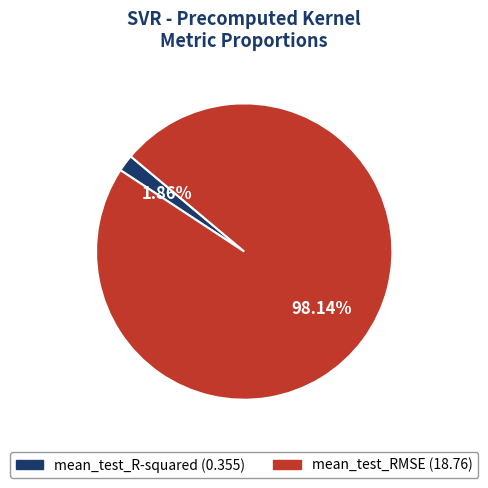

Between mean_test_R-squared and mean_test_RMSE, which is larger?

mean_test_RMSE